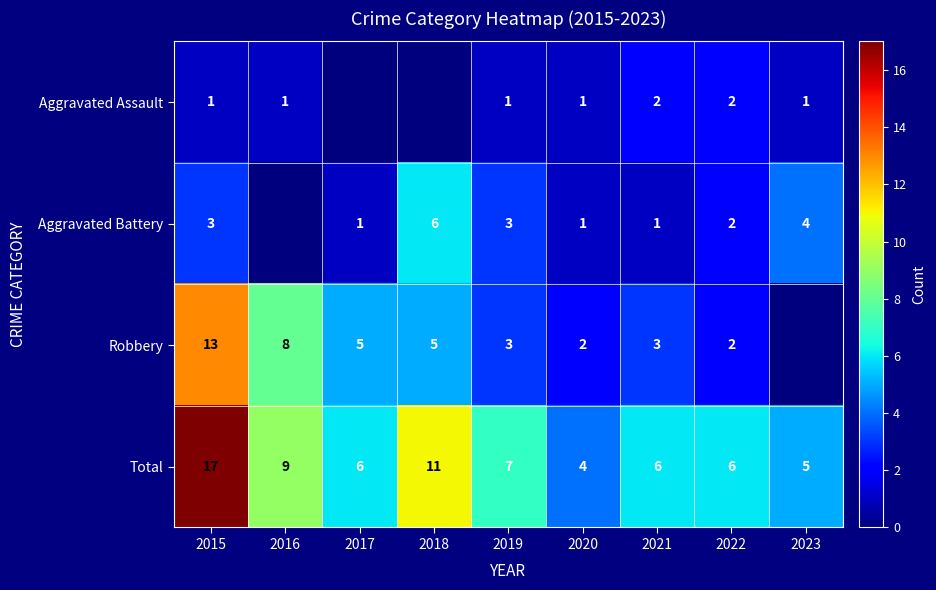

Rank the series at 2021 from lowest to highest value.

Aggravated Battery, Aggravated Assault, Robbery, Total